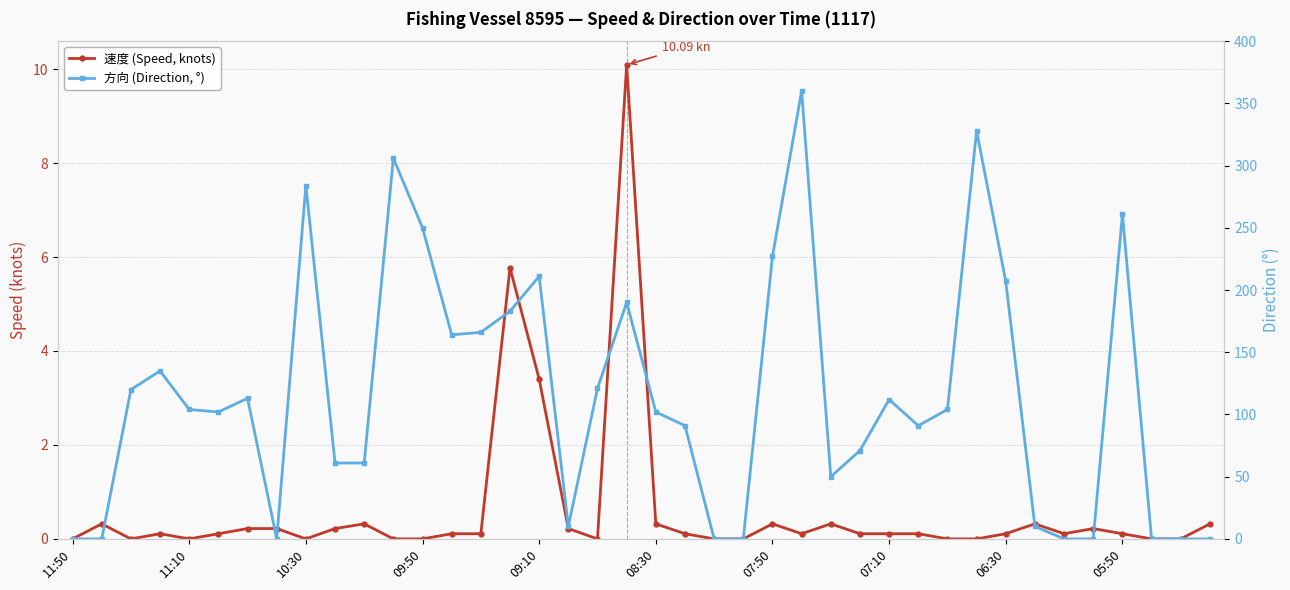

Rank the categories by 方向 (Direction, °) value from lowest to highest.

11:50, 11:10, 07:10, 22, 23, 34, 35, 37, 38, 39, 17, 33, 26, 05:50, 10, 27, 21, 29, 08:30, 20, 09:10, 30, 28, 07:50, 10:30, 18, 09:50, 13, 14, 15, 19, 32, 16, 24, 12, 36, 06:30, 11, 31, 25